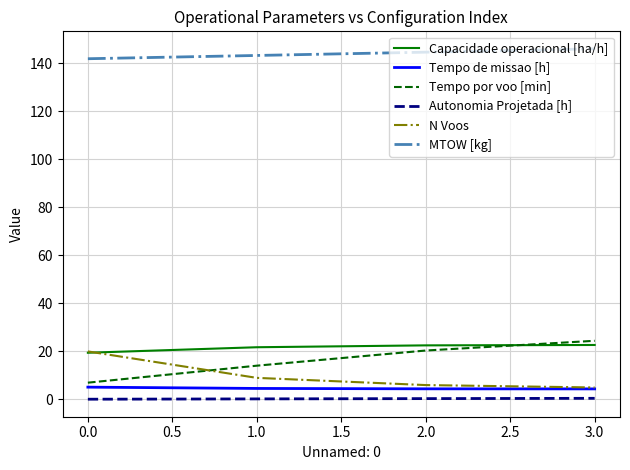

Does the chart have visible grid lines?

Yes